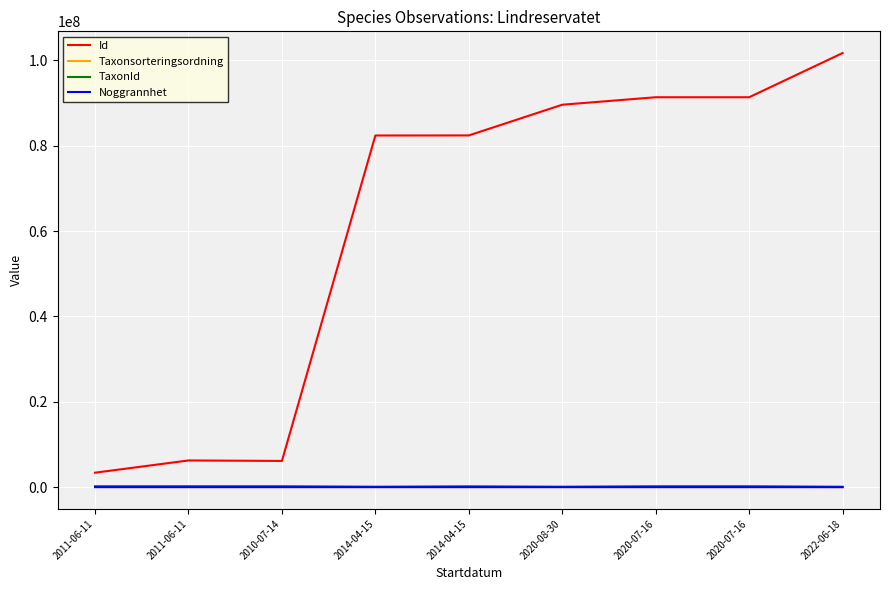

Reading left to right, transcribe all the data shown in this chart.

Id: 2011-06-11=3388396	2011-06-11=6254673	2010-07-14=6141087	2014-04-15=82402749	2014-04-15=82417385	2020-08-30=89613809	2020-07-16=91366297	2020-07-16=91366298	2022-06-18=101724235
Taxonsorteringsordning: 2011-06-11=103178	2011-06-11=101692	2010-07-14=104404	2014-04-15=57576	2014-04-15=57585	2020-08-30=52654	2020-07-16=105045	2020-07-16=101691	2022-06-18=5248
TaxonId: 2011-06-11=221141	2011-06-11=224416	2010-07-14=221849	2014-04-15=100117	2014-04-15=208242	2020-08-30=100388	2020-07-16=220079	2020-07-16=220164	2022-06-18=101312
Noggrannhet: 2011-06-11=25	2011-06-11=25	2010-07-14=25	2014-04-15=50	2014-04-15=50	2020-08-30=50	2020-07-16=5	2020-07-16=5	2022-06-18=4